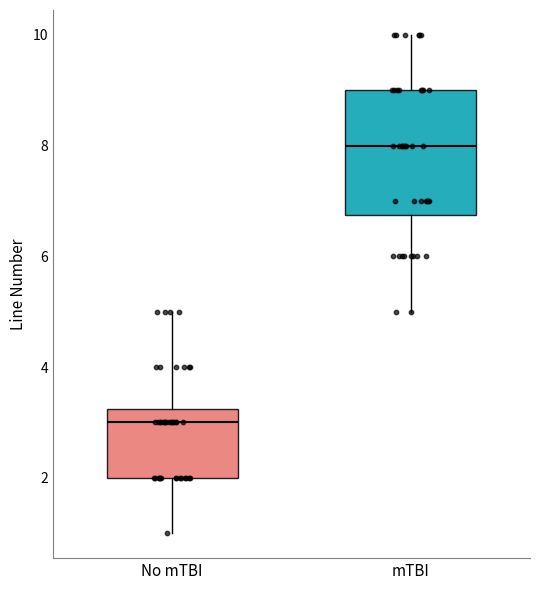

Which box has the lowest median line?

No mTBI